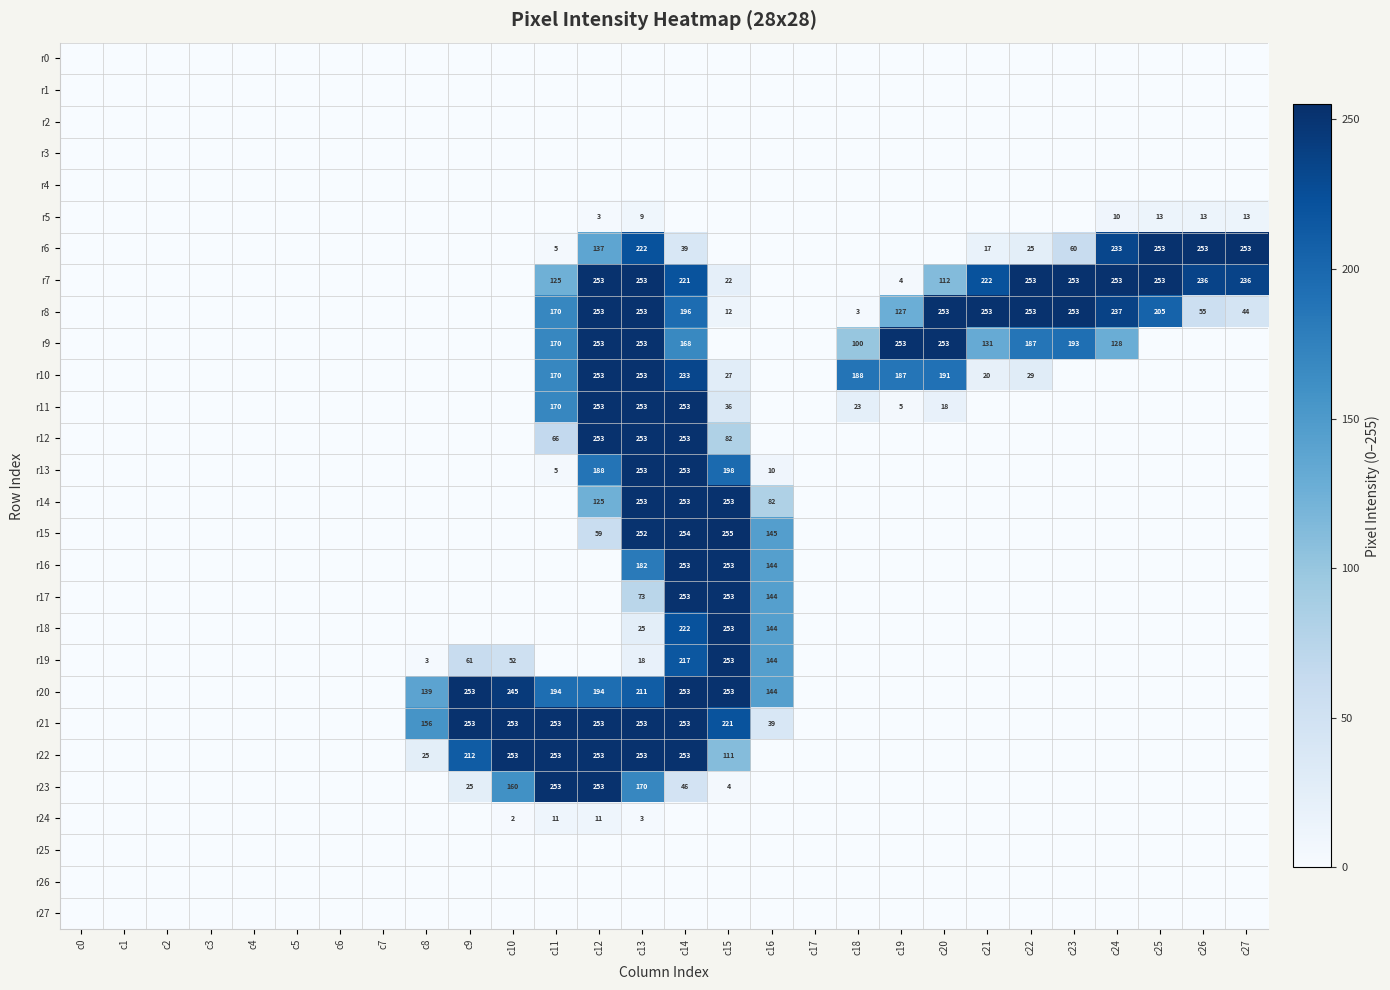

The r20 series shows 79 at c13. True or false?

False